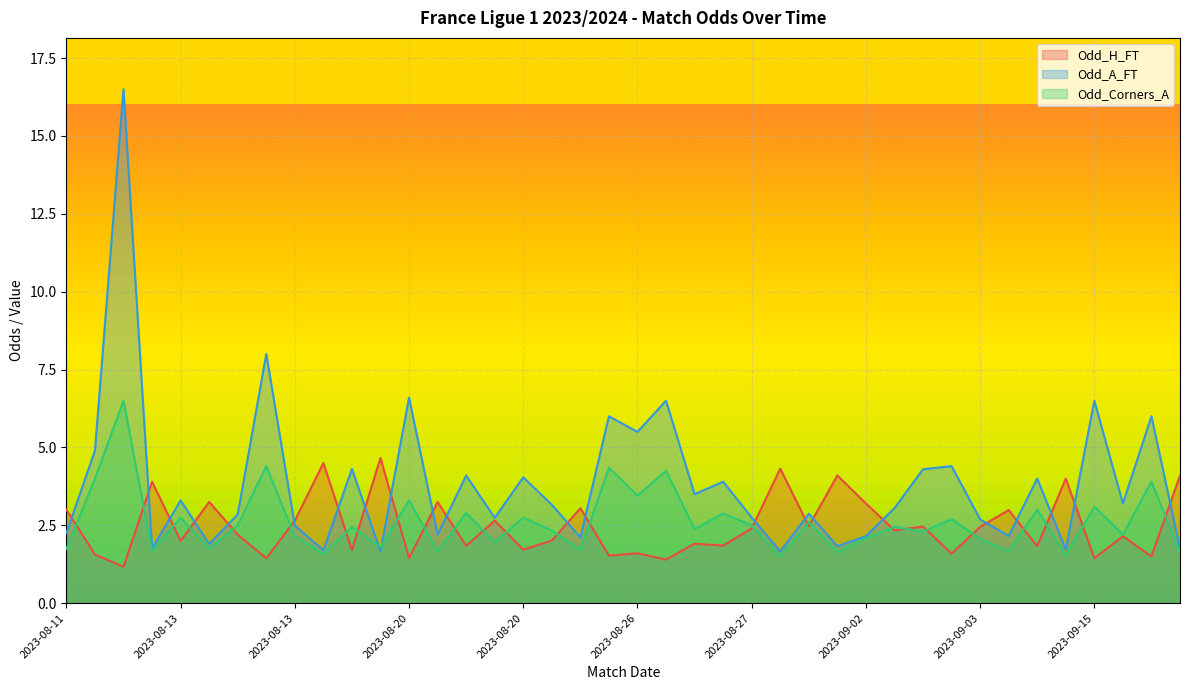

True or false: Odd_Corners_A has more than 1 points higher than both neighbors.

True